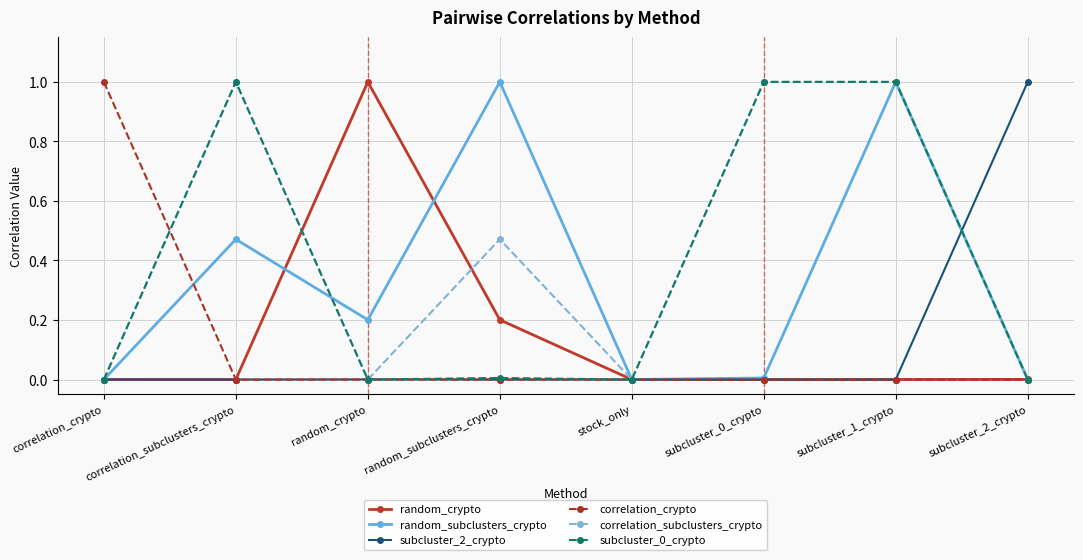

What is the greatest value displayed?

1.0